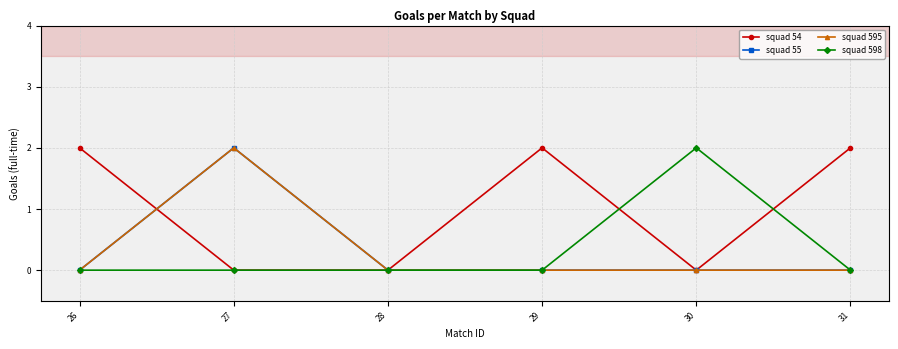

What is the difference between the maximum and minimum values in the squad 595 series?

2